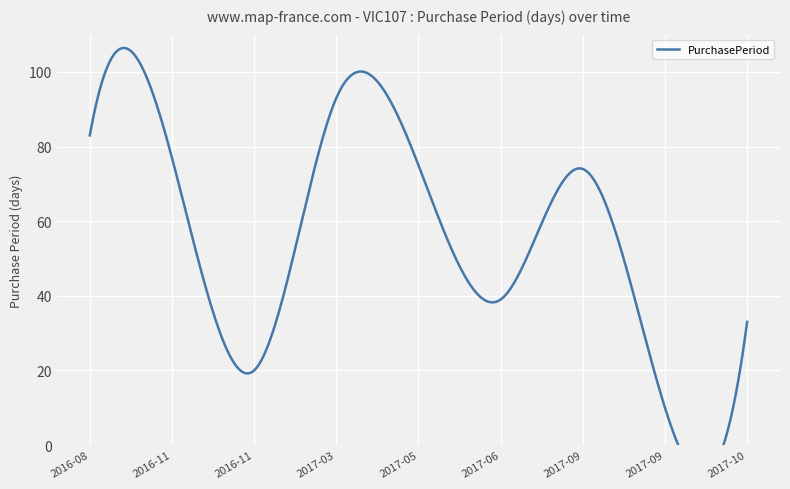

Rank the categories by value from lowest to highest.

2017-09-15, 2016-11-28, 2017-10-18, 2017-06-23, 2017-09-05, 2017-05-15, 2016-11-08, 2016-08-23, 2017-03-01